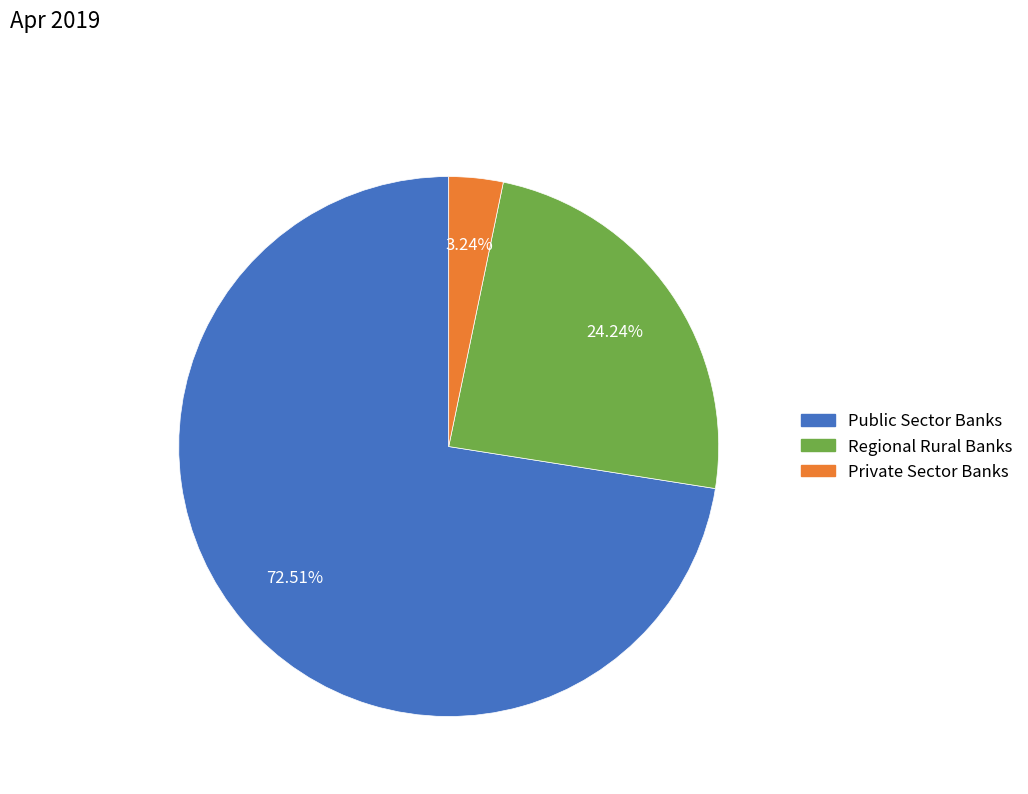

What is the largest slice in the pie chart?

Public Sector Banks